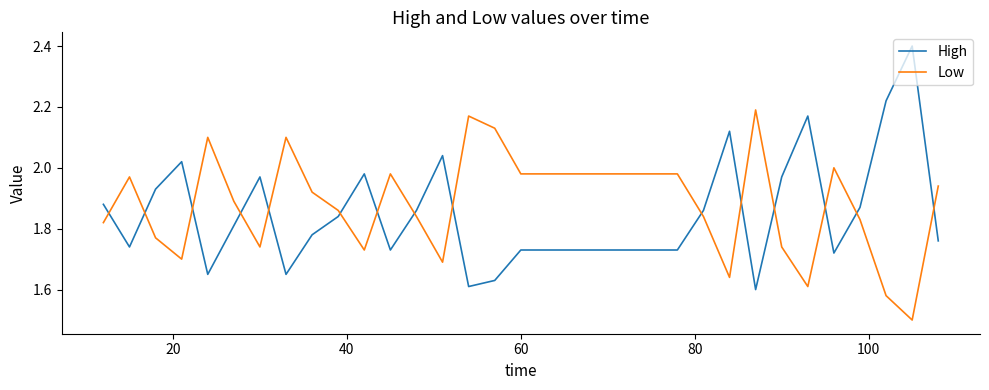

Which series has the largest range (max minus min)?

High